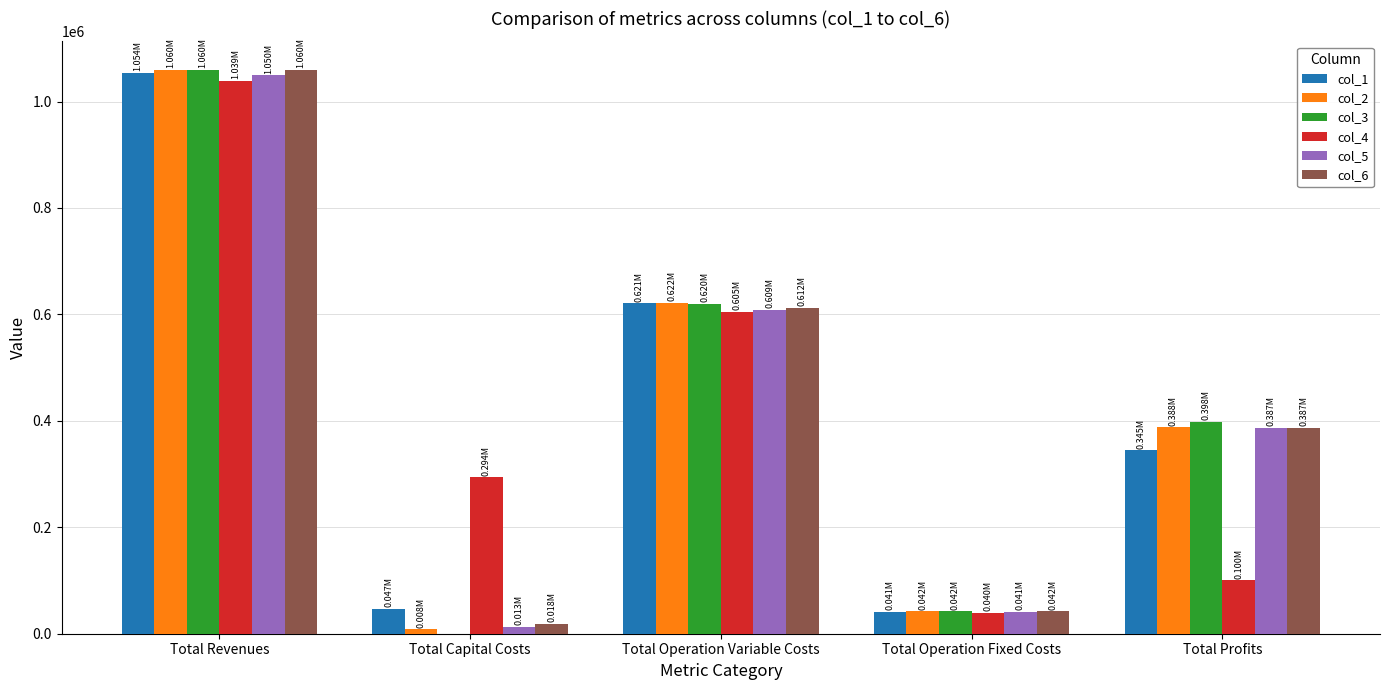

What is the difference between the col_5 values at Total Operation Variable Costs and Total Profits?

221824.5